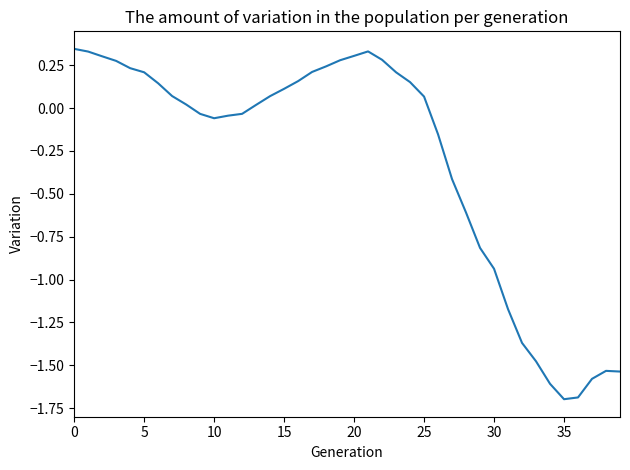

The chart shows a value of 0.3 at 20. True or false?

True